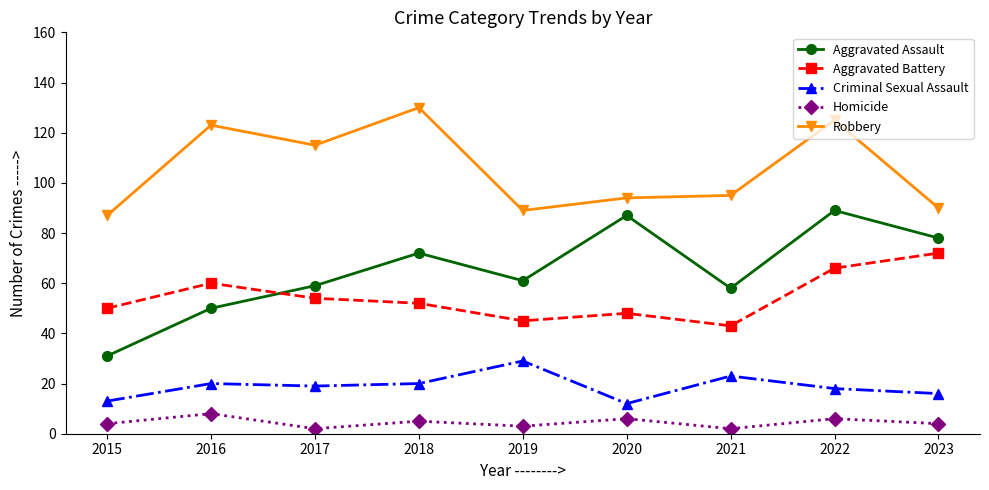

How many lines are shown in the chart?

5